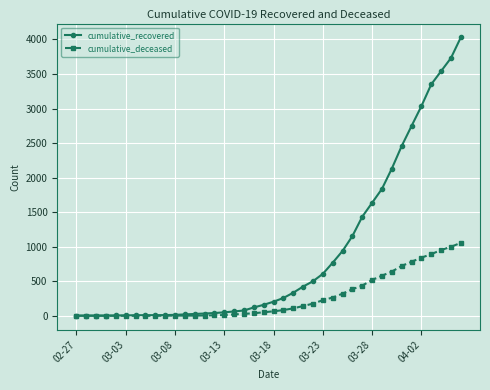

Rank the series by their maximum value, from highest to lowest.

cumulative_recovered, cumulative_deceased